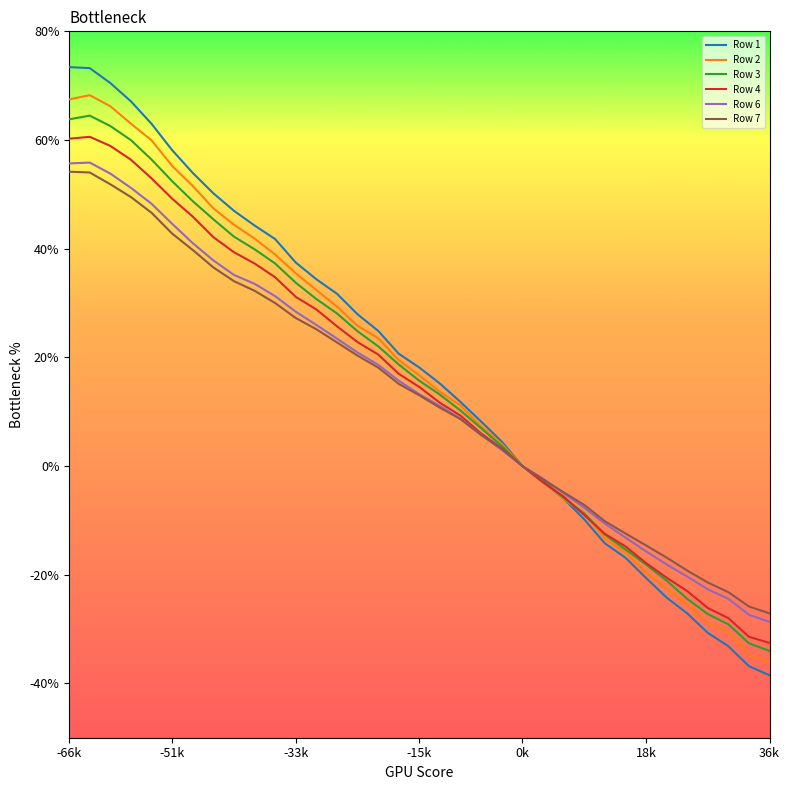

Where does the Row 1 series first go above 0?

-66k